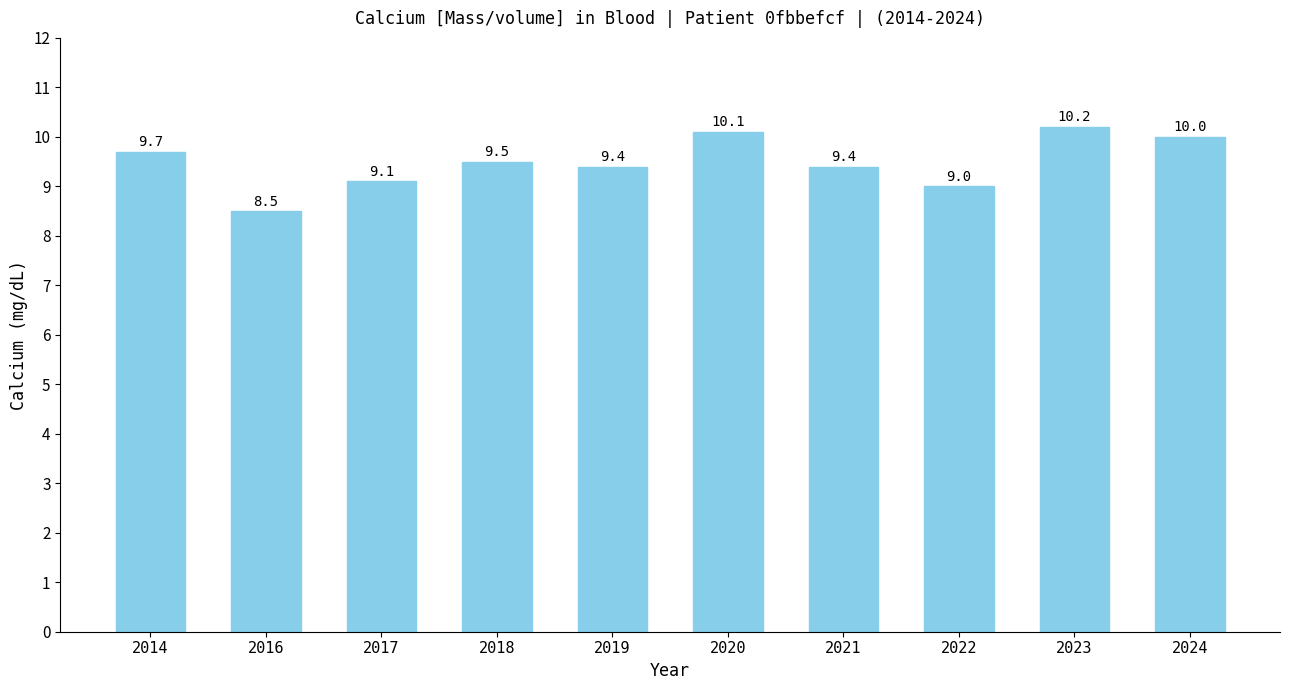

What is the sum of the values at 2020 and 2024?

20.1